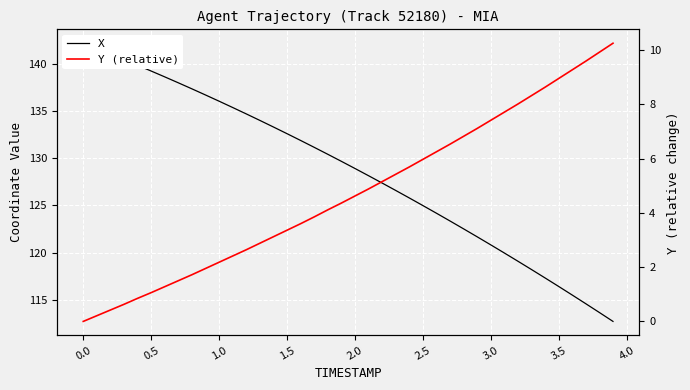

Does the chart display data point markers on the line(s)?

No